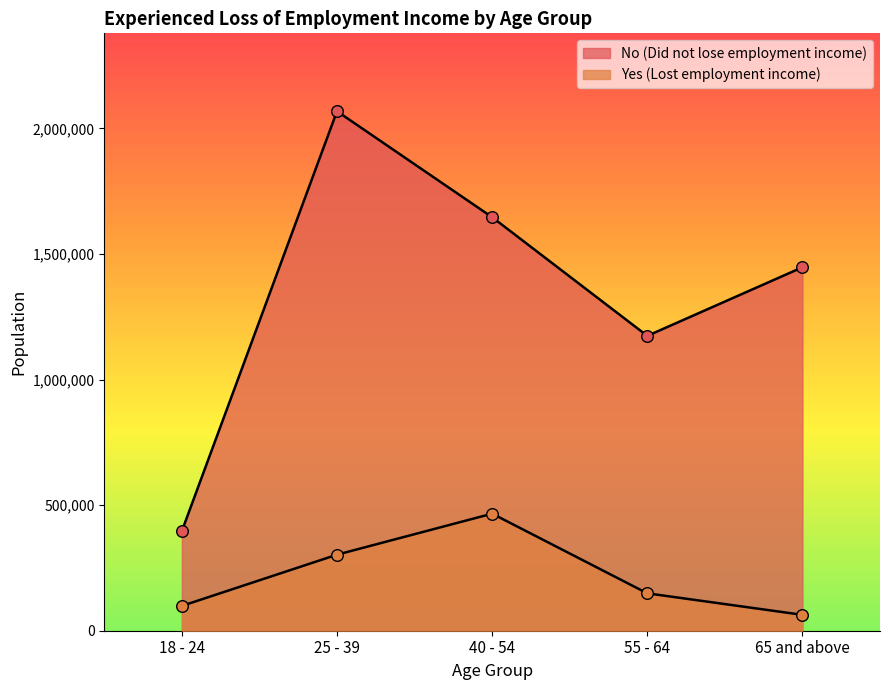

What is the total value across all series at 65 and above?

1510337